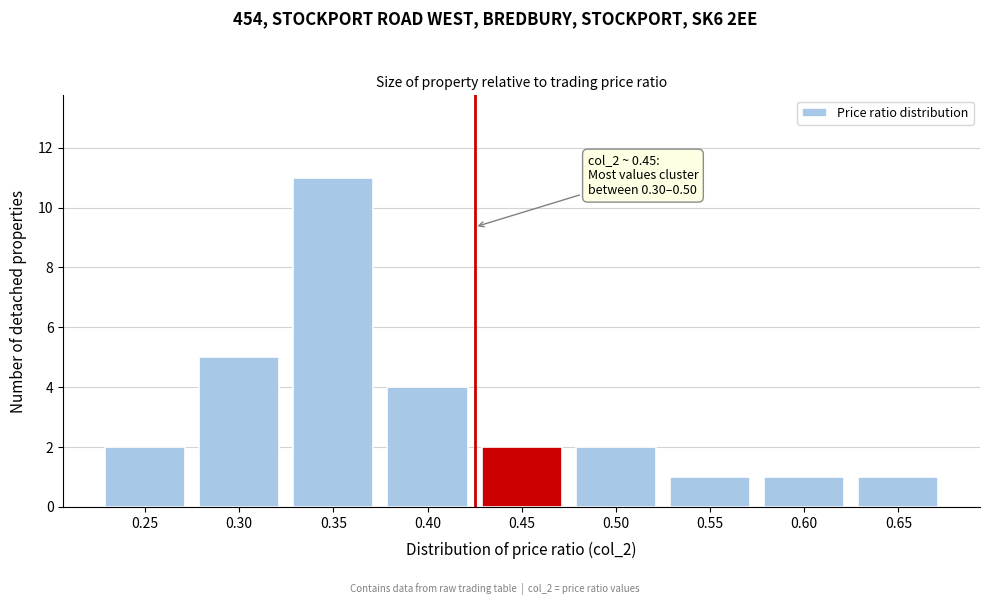

Reading right to left, extract all data points from this chart.

1	1	1	2	2	4	11	5	2